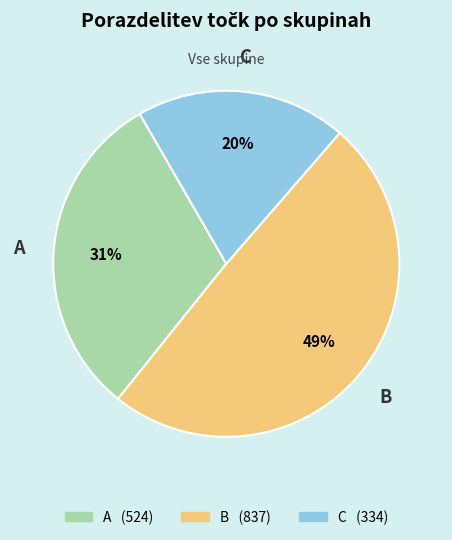

Approximately how many times larger is the value at B compared to C?

2.5